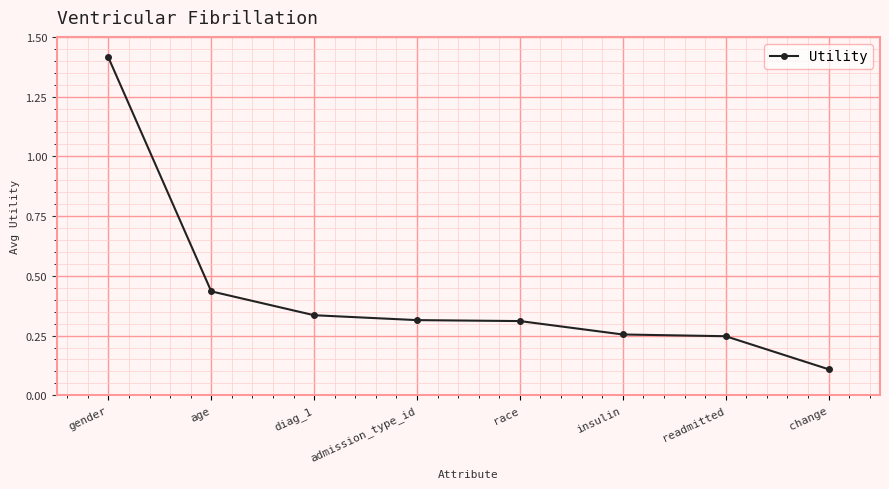

What is the label of the 8th point from the right?

gender